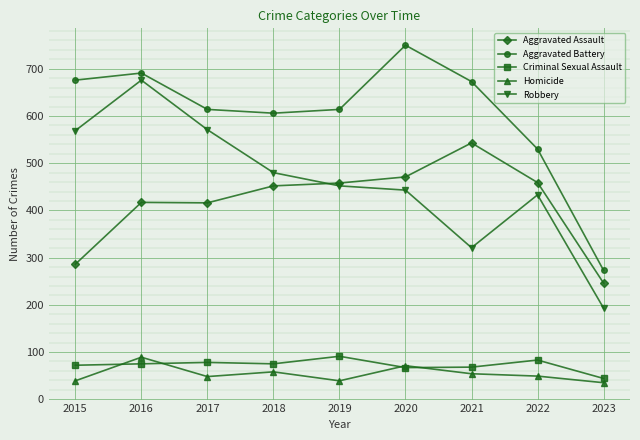

True or false: Robbery and Aggravated Battery intersect in this chart.

False